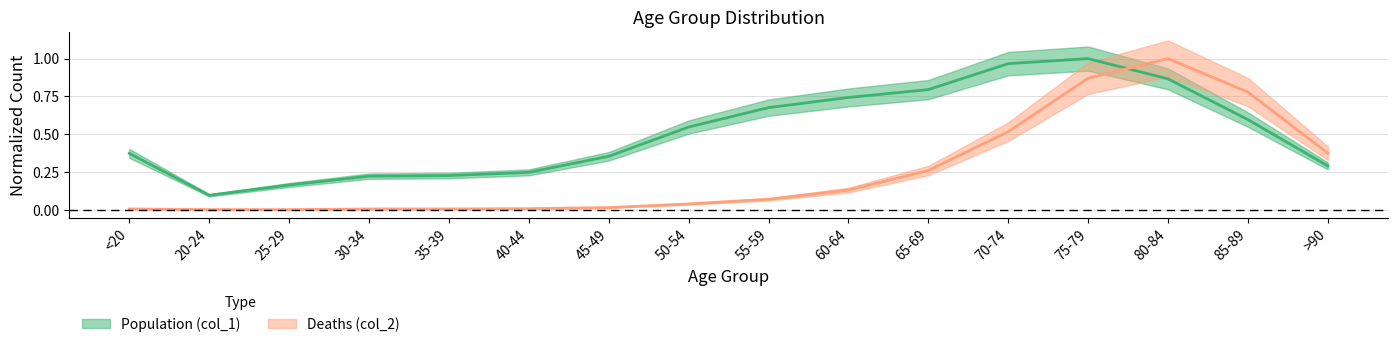

The Deaths (col_2) series shows 0.2 at 70-74. True or false?

False